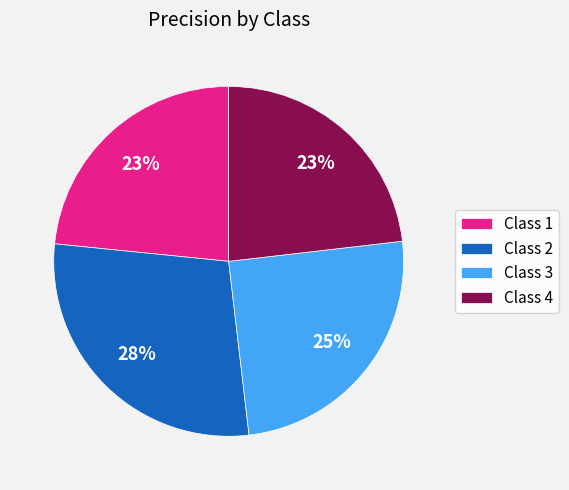

To the nearest percent, what is the difference between the largest and smallest slice percentages?

5%